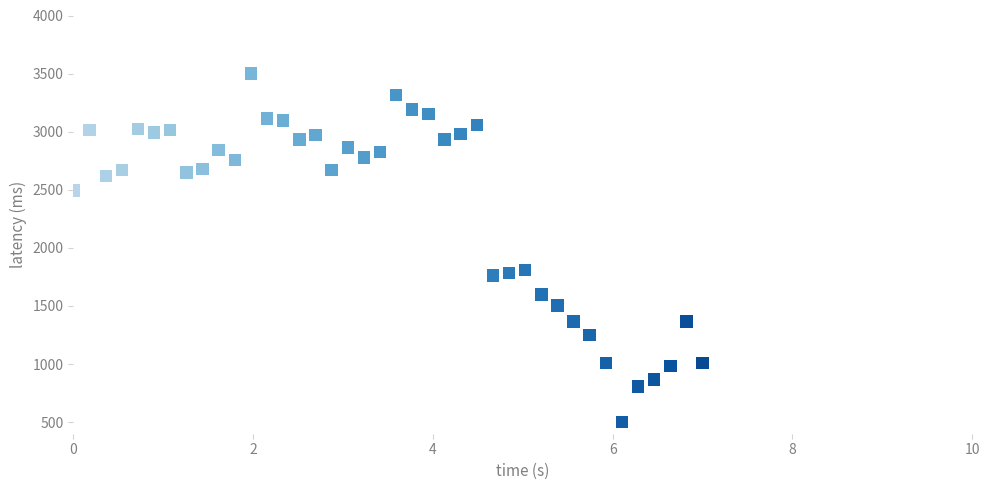

What is the range of Y values (max minus min)?

3000.0